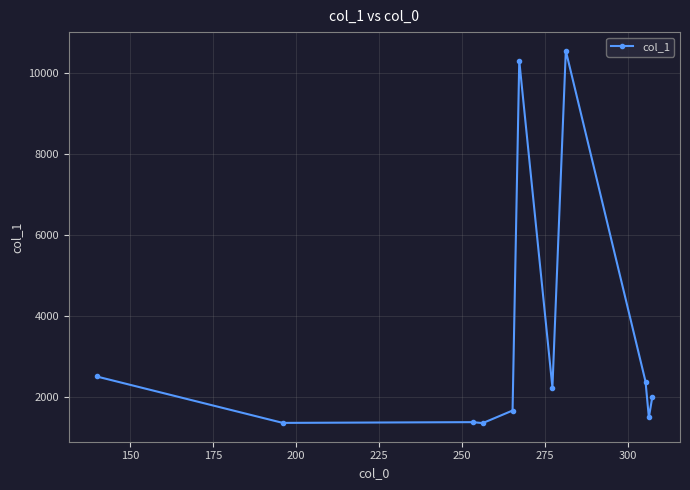

How many lines are shown in the chart?

1